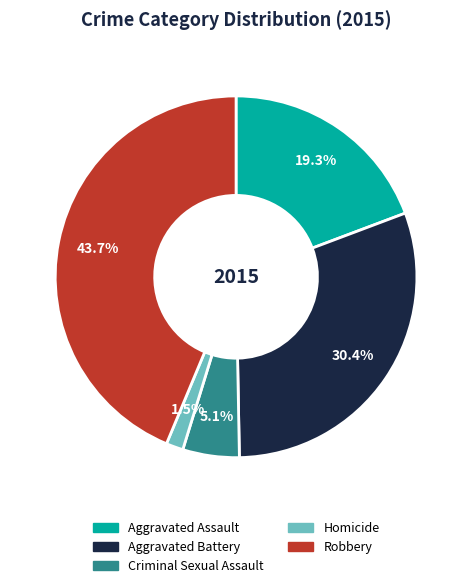

Does Aggravated Battery represent more than half of the total?

No